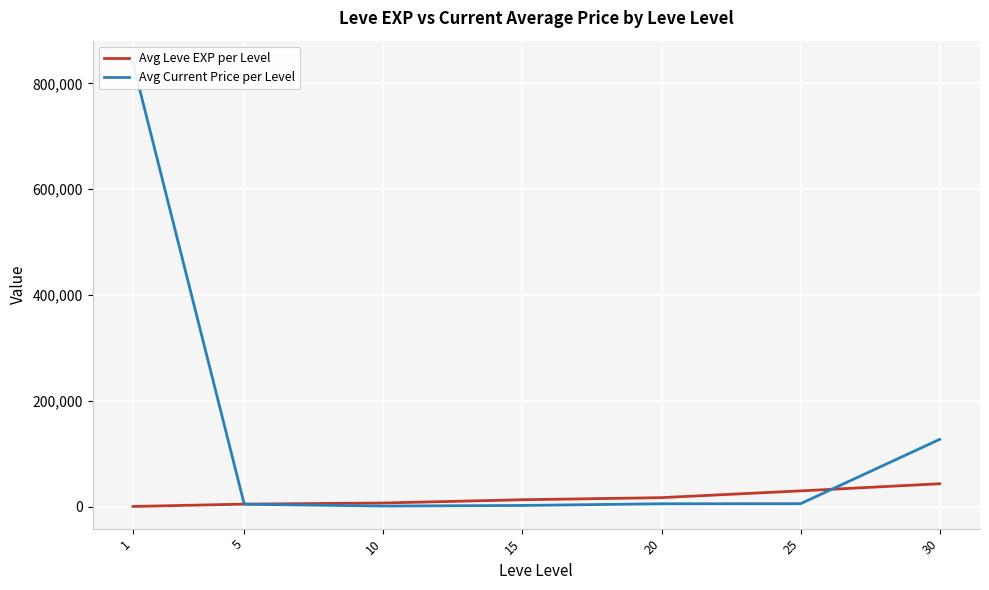

At which category is the sum across all series the highest?

1